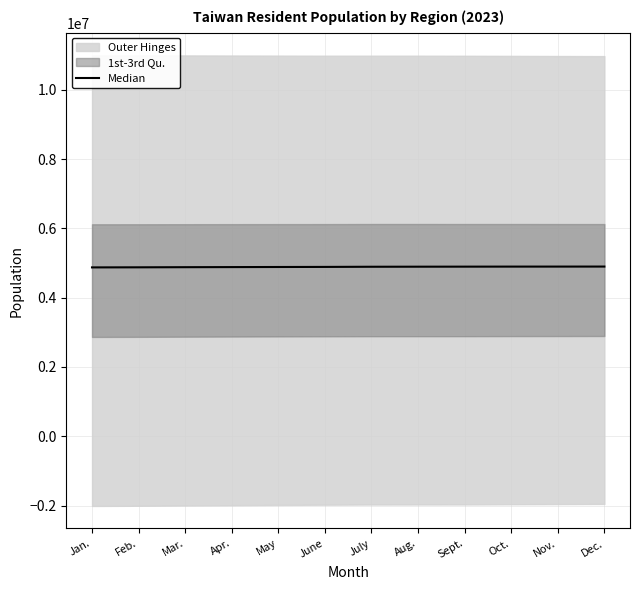

How many values are below 4893100?

6